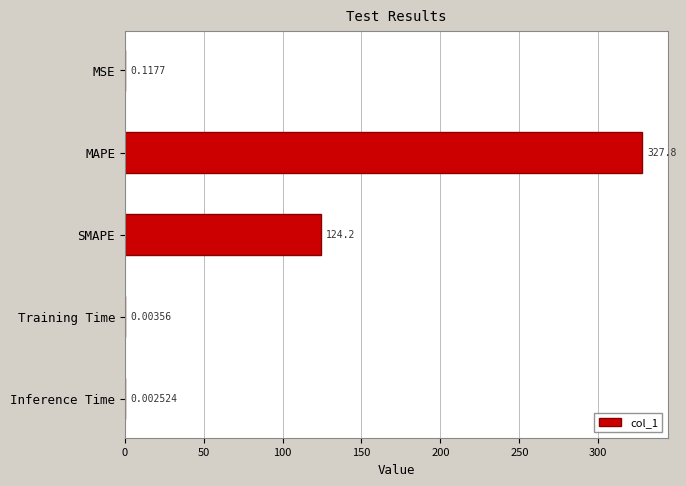

What is the sum of all values?

452.1